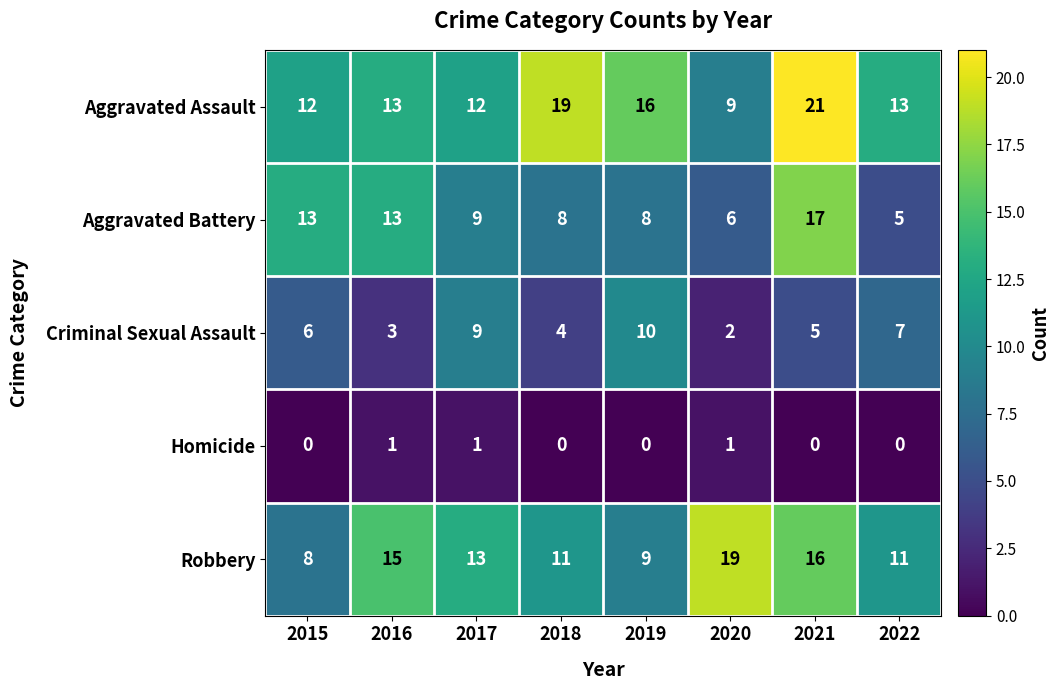

What is the total value across all series at 2017?

44